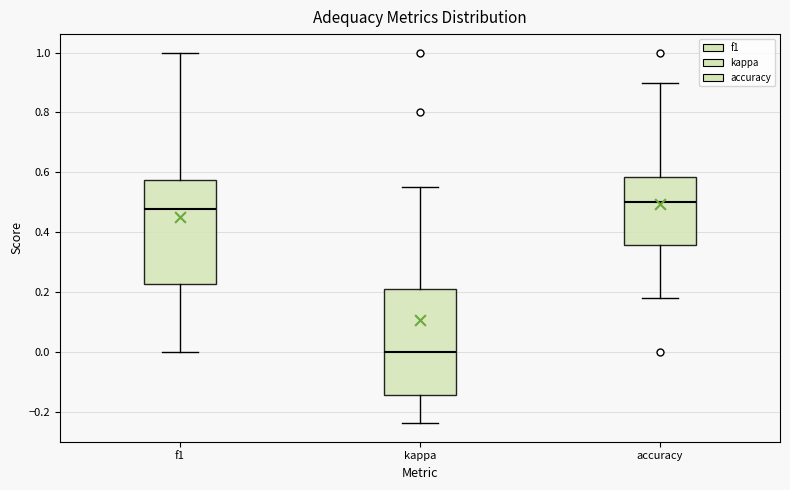

Reading left to right, read every box against the y-axis: the position of its median line, the range the box covers, and the ends of its whiskers. The values are not printed on the chart, so give them approximately, as read against the axis.

f1: median 0.48, box 0.22 to 0.58, whiskers 0.00 to 1.00
kappa: median 0.00, box -0.14 to 0.22, whiskers -0.24 to 0.56
accuracy: median 0.50, box 0.36 to 0.58, whiskers 0.18 to 0.90